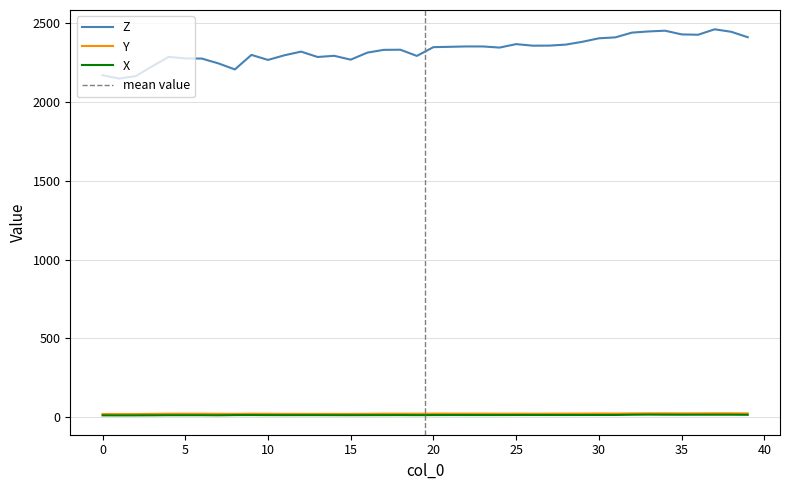

In X, how many points are lower than both neighbors (excluding endpoints)?

9